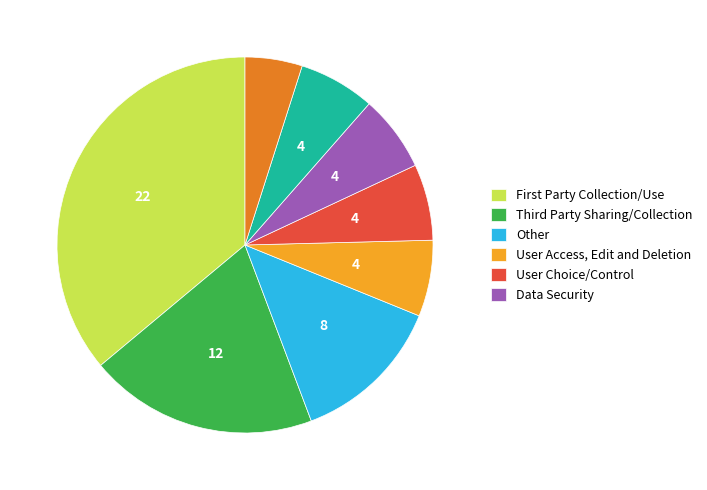

Does any single category account for the majority?

No